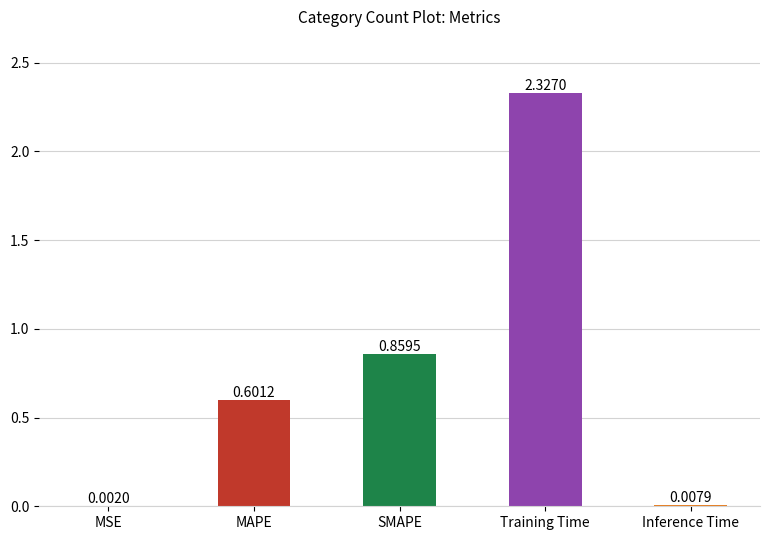

Are the bars horizontal?

No